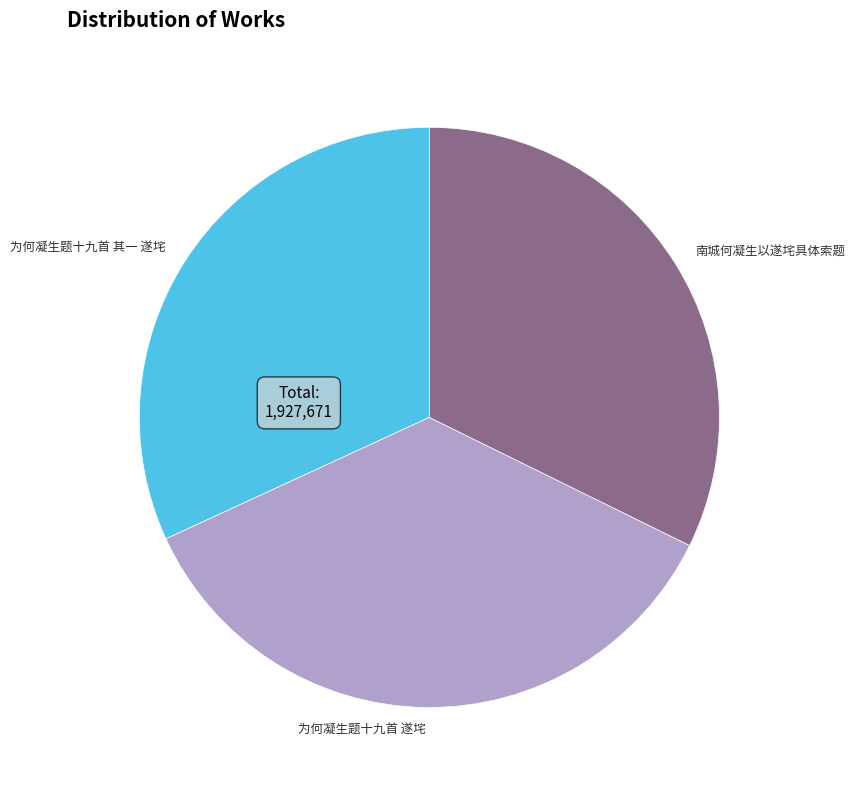

Does any single category account for the majority?

No